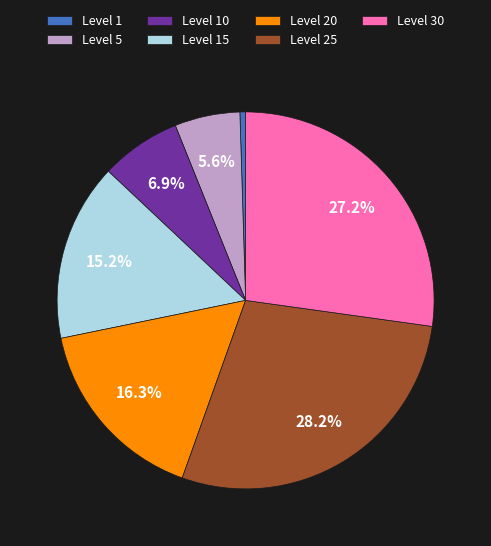

Is there a majority slice in this chart?

No